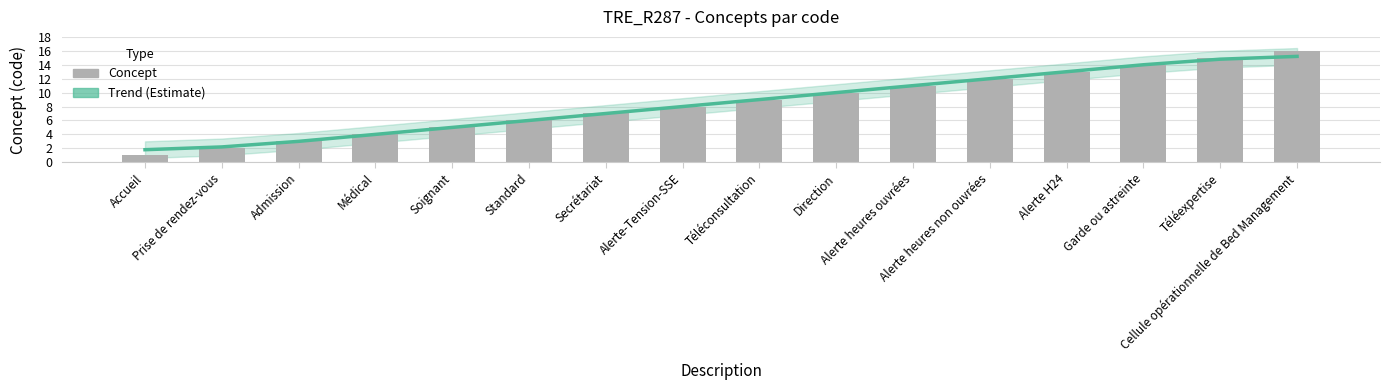

What are all the series names shown in the legend?

Trend (Estimate), Concept